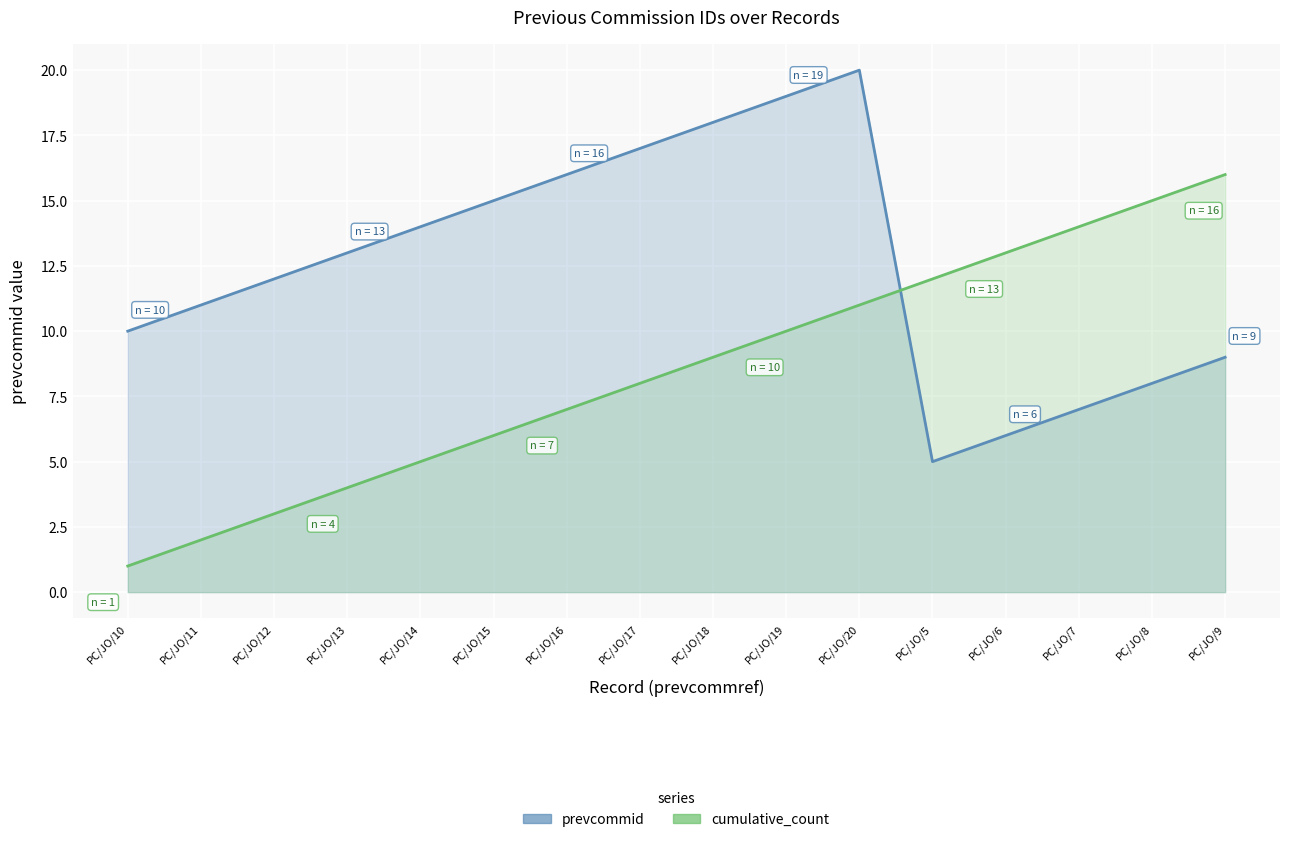

Which series has the largest range (max minus min)?

prevcommid